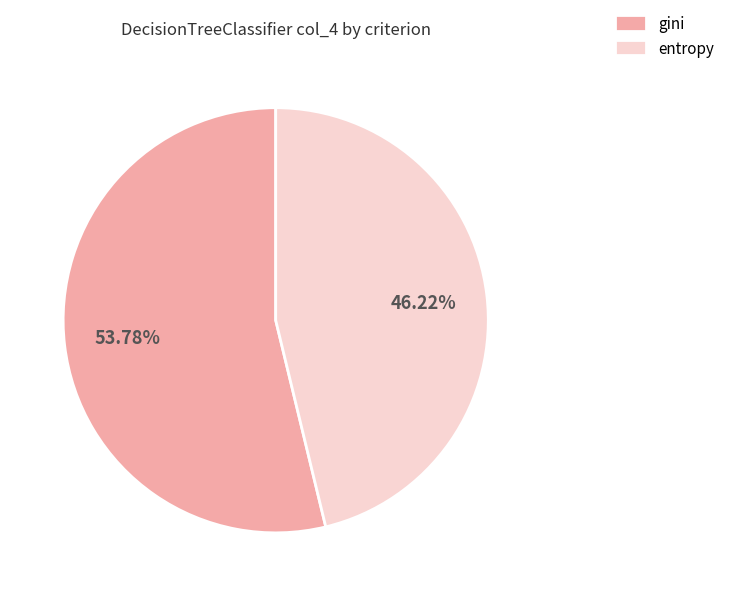

To the nearest percent, what percentage of the pie is gini?

54%